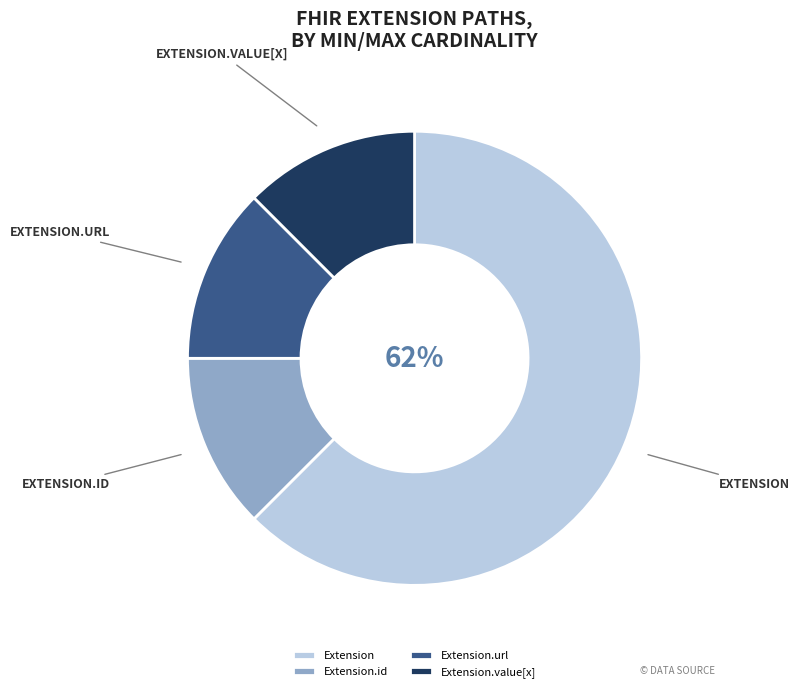

Which category has the biggest portion of the pie?

Extension